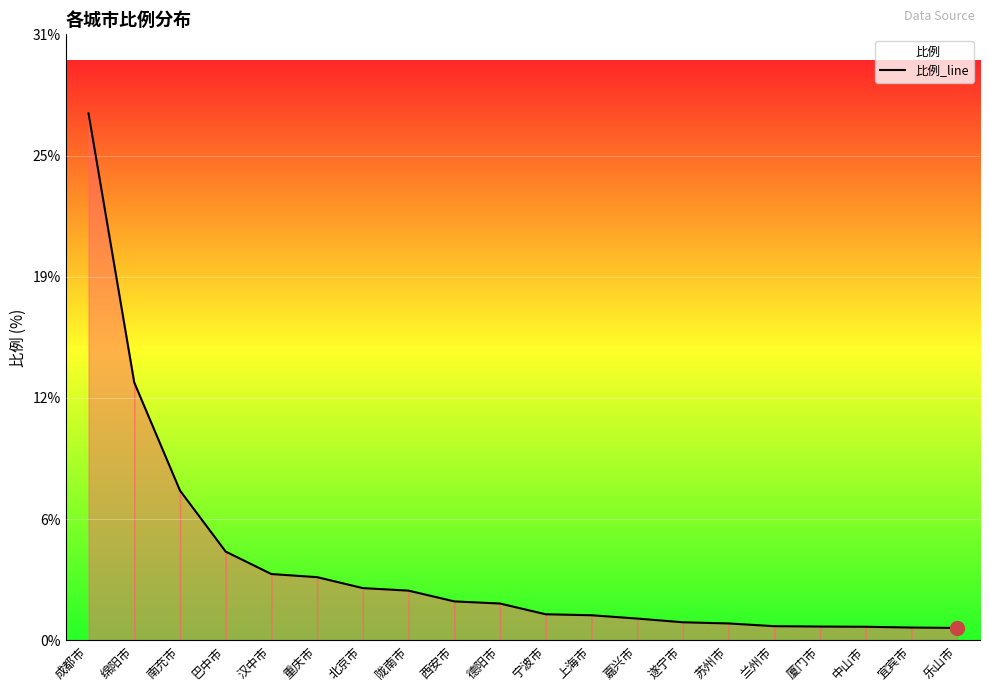

What value does the data have at 南充市?

7.7